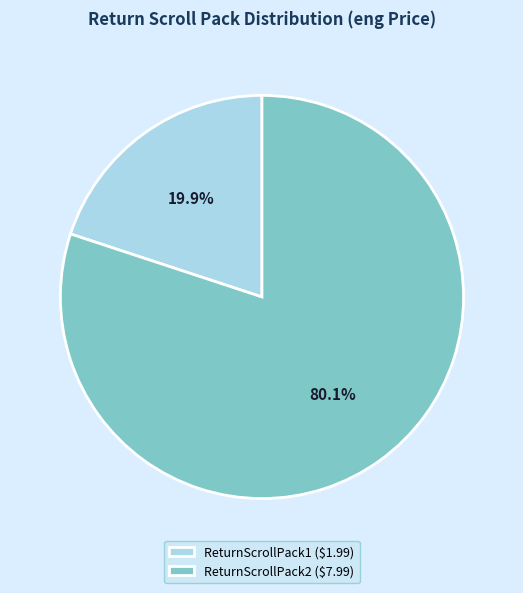

How many segments does this pie chart have?

2